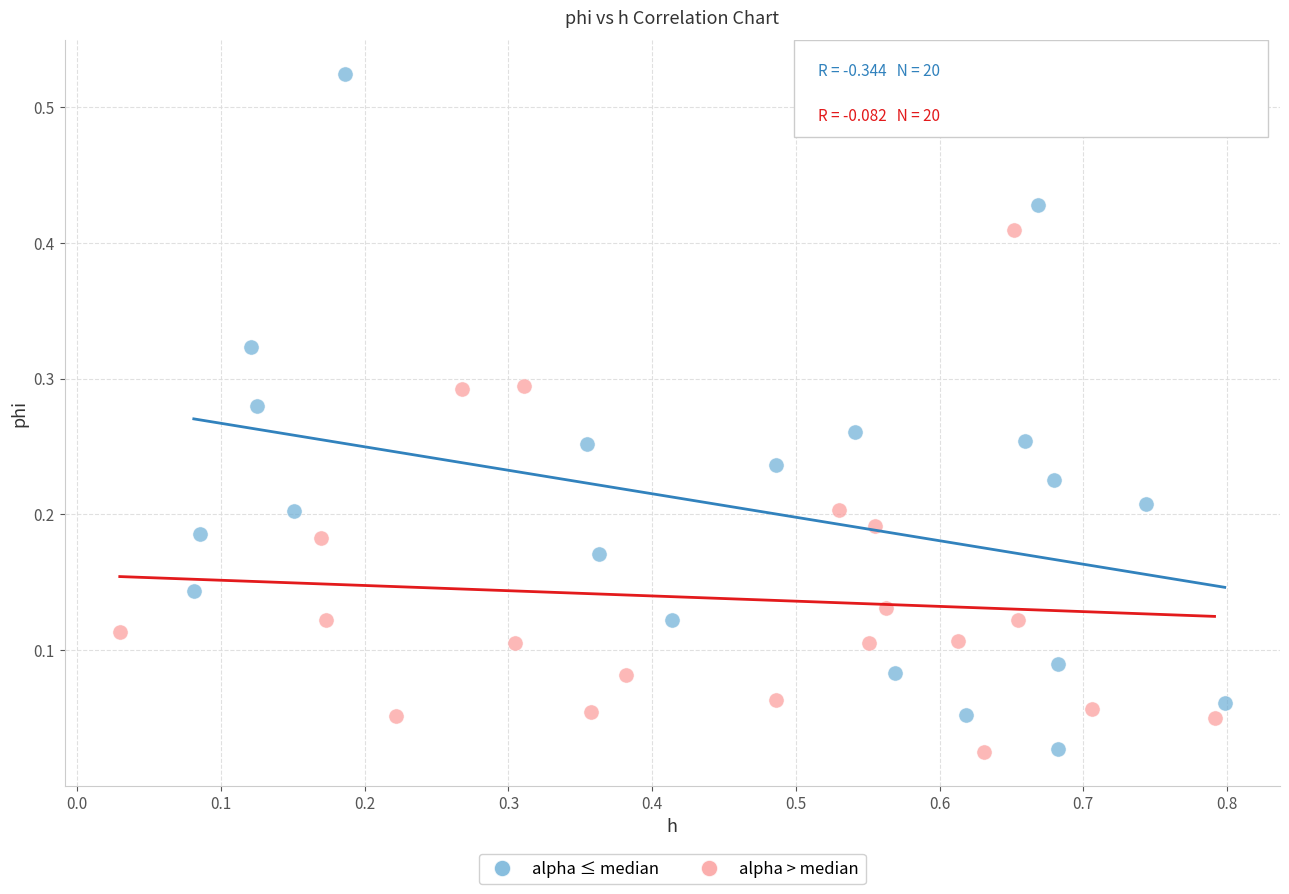

Which series reaches the maximum Y coordinate?

alpha ≤ median